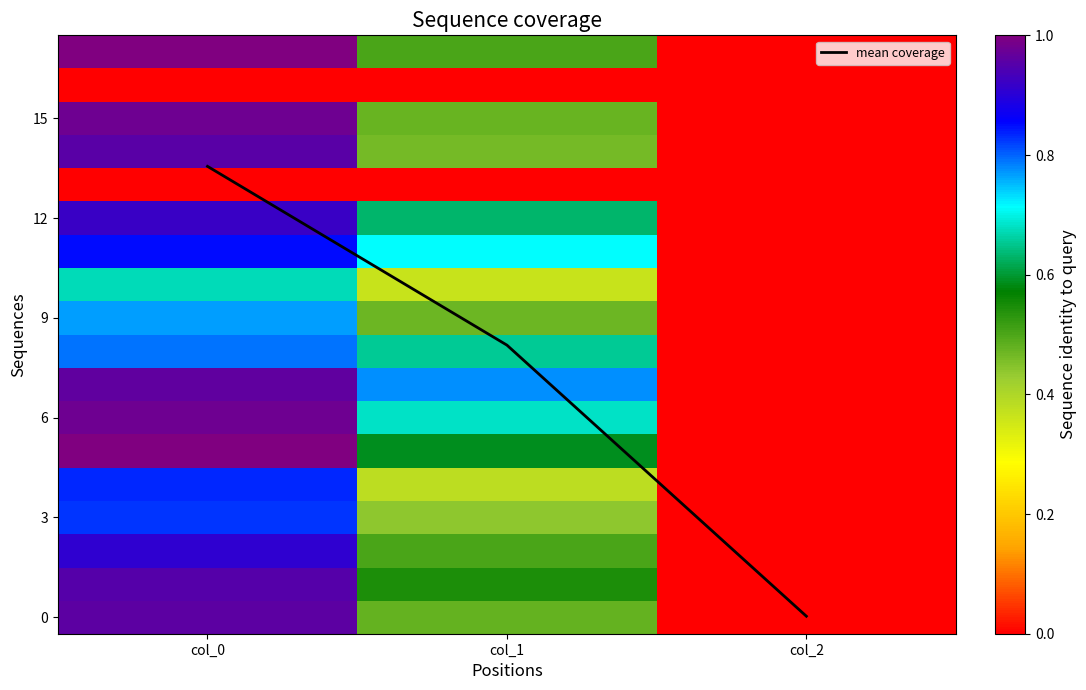

At which label does mean coverage reach its minimum?

col_2